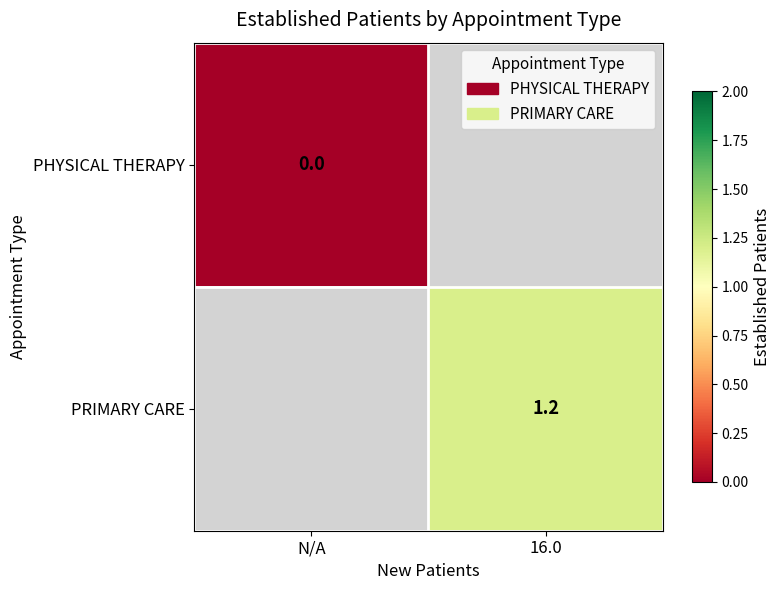

Is it true that PRIMARY CARE equals 1.9 at 16.0?

False